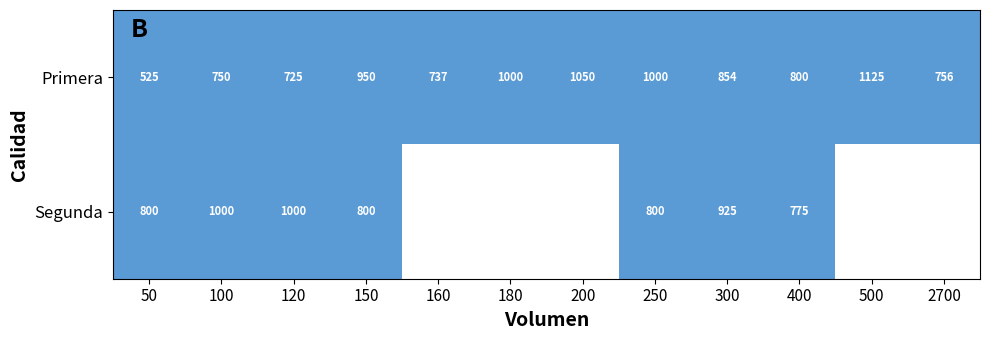

Which has a higher value, 300 or 2700?

300